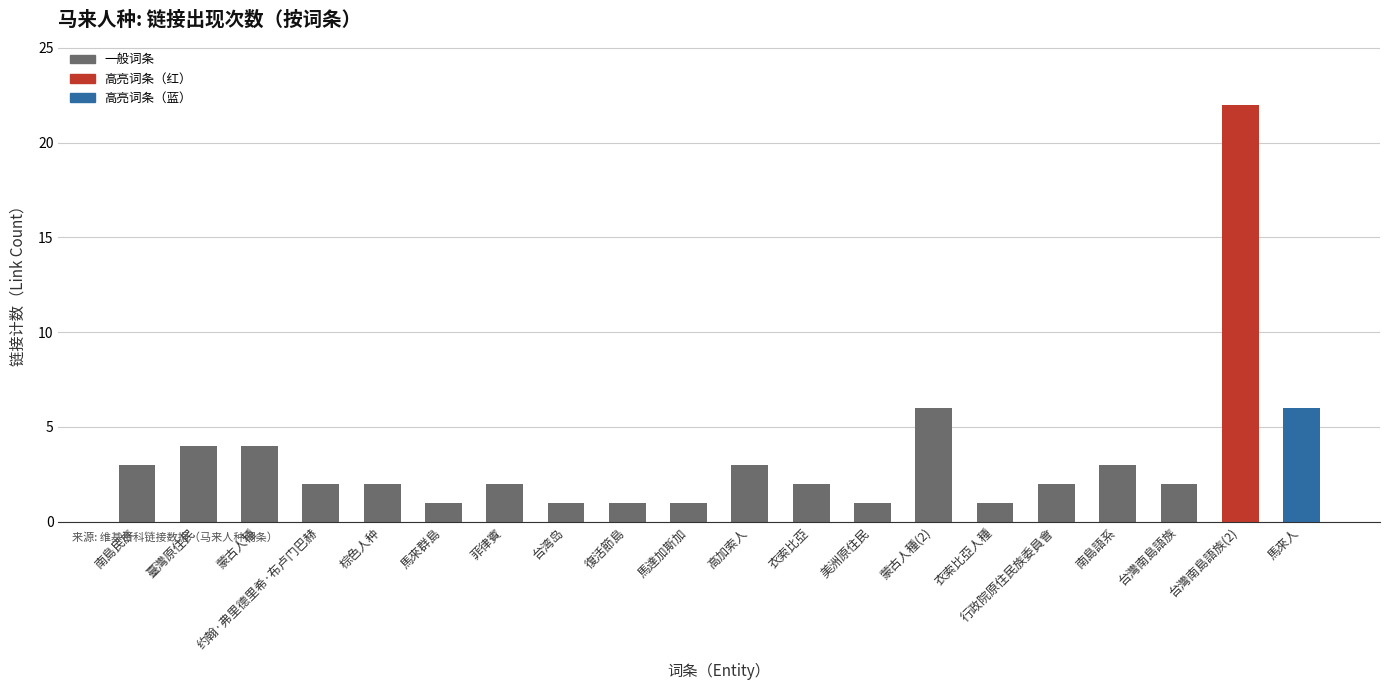

What is the change in value from 棕色人种 to 馬達加斯加?

-1